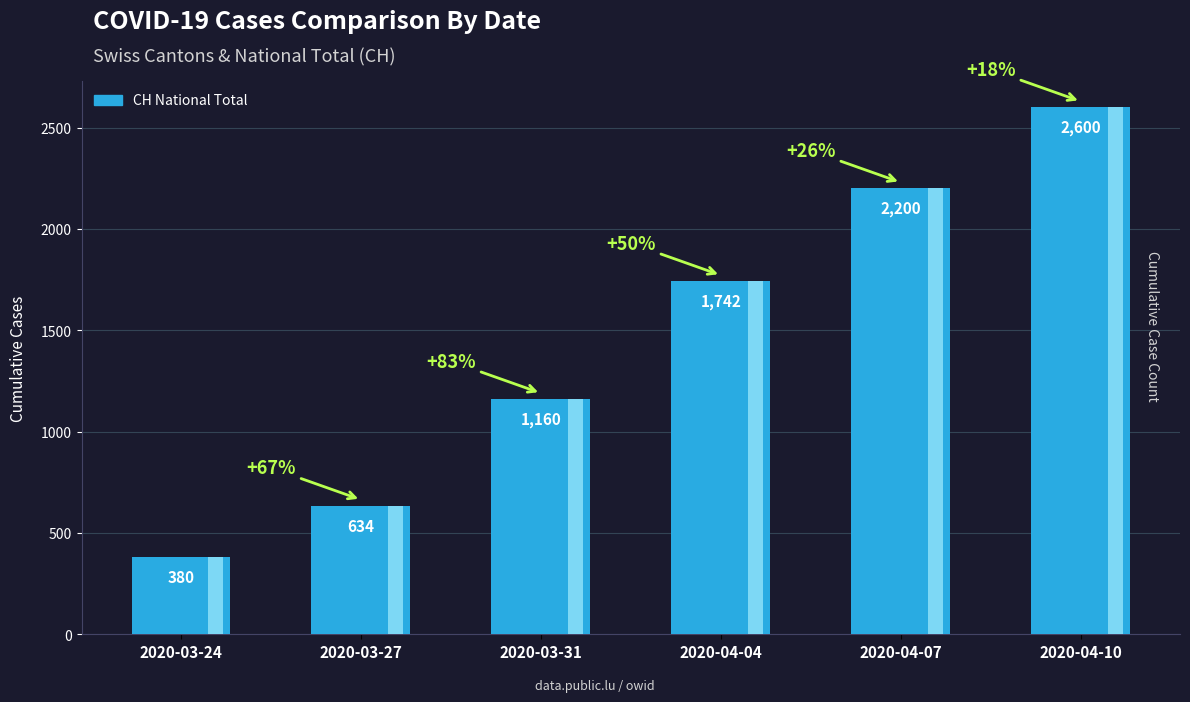

How many data points does each series have?

6